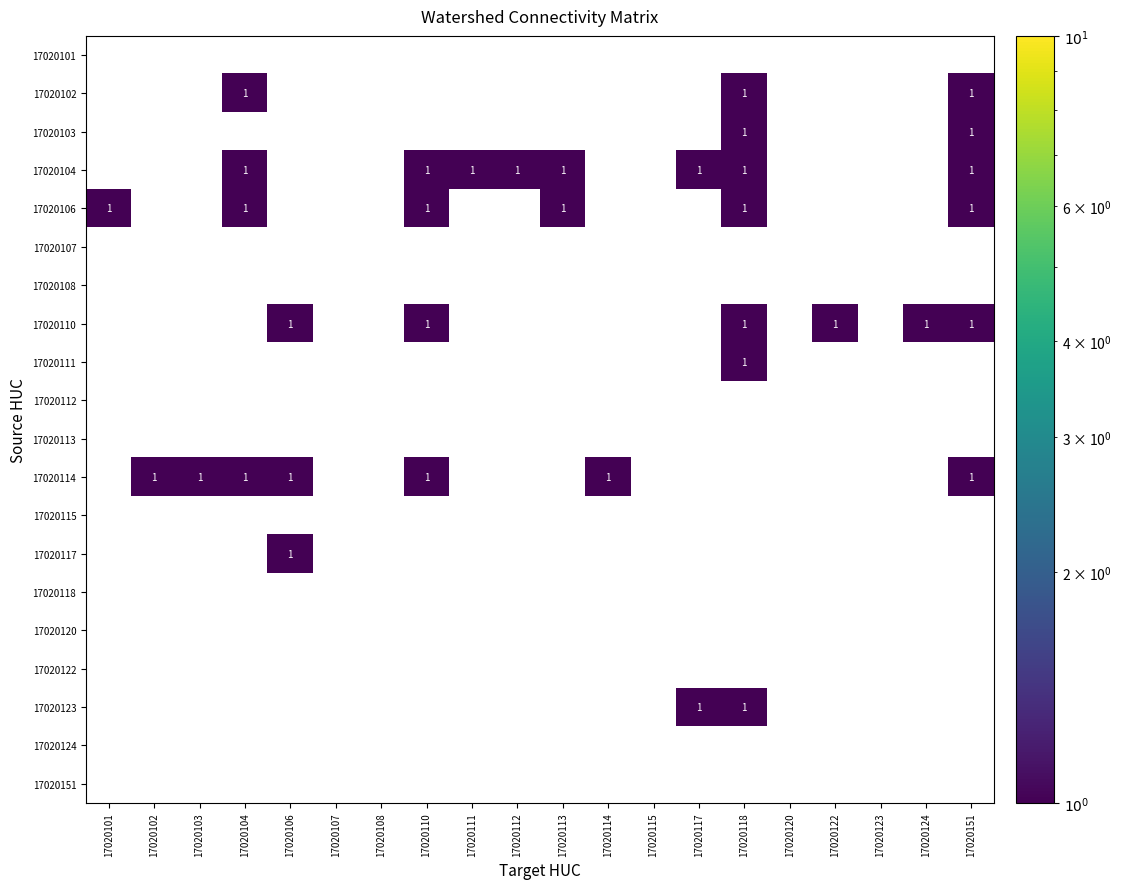

The 17020111 series shows 1 at 17020118. True or false?

True